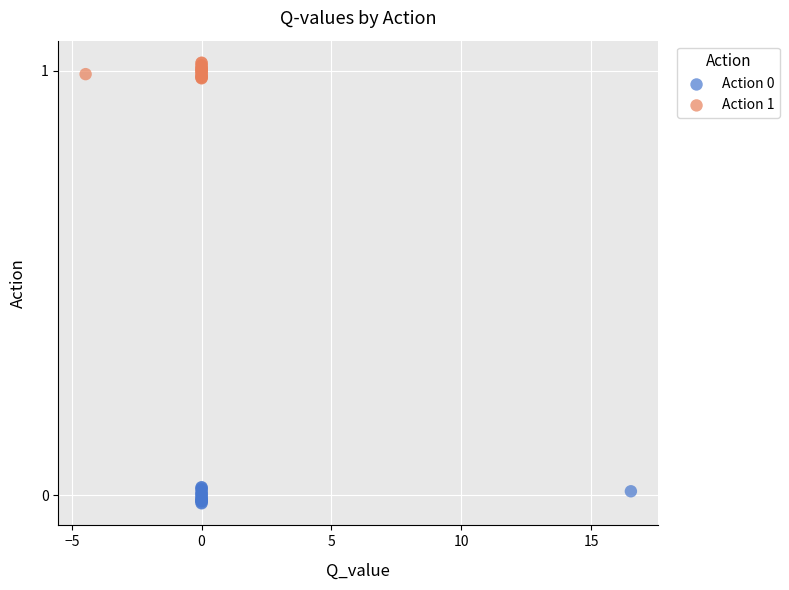

Which series reaches the maximum Y coordinate?

Action 1